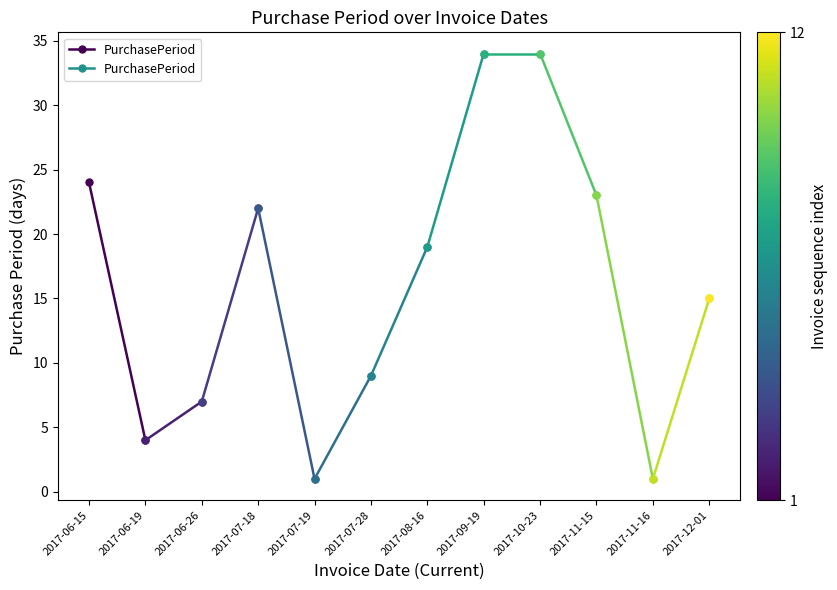

What is the smallest value displayed?

4